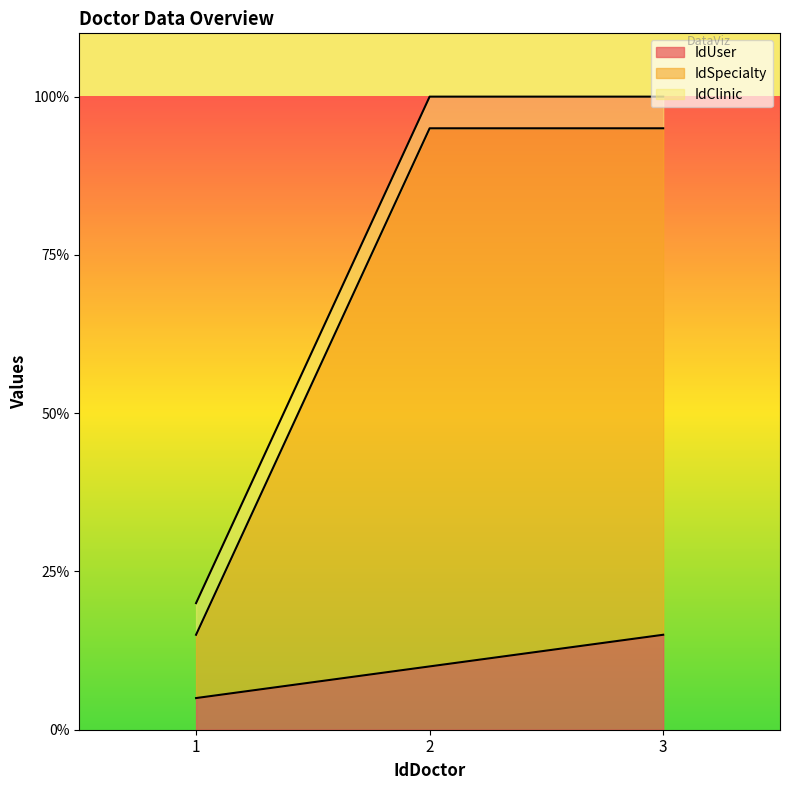

Is the value of IdUser at 1 greater than the value of IdSpecialty at 2?

No